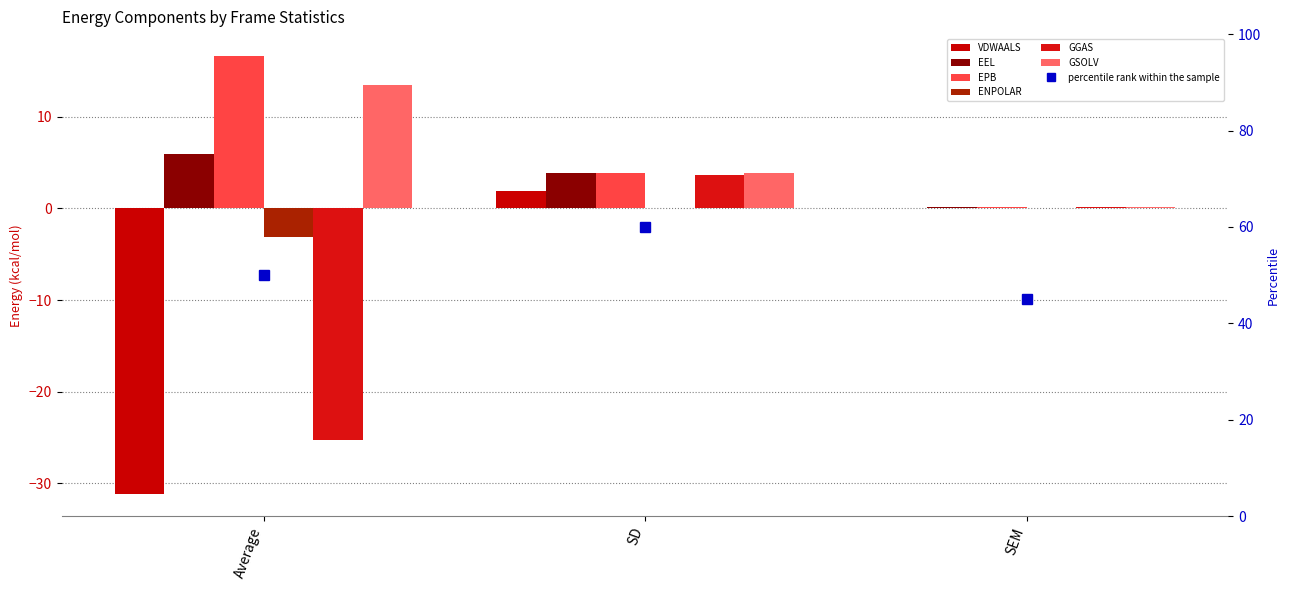

What value does the EEL series have at Average?

6.0